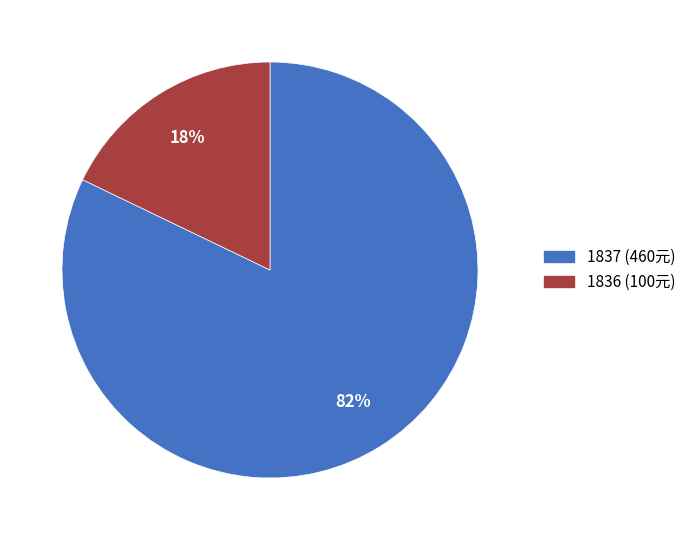

What percentage is the 1837 slice, to the nearest percent?

82%